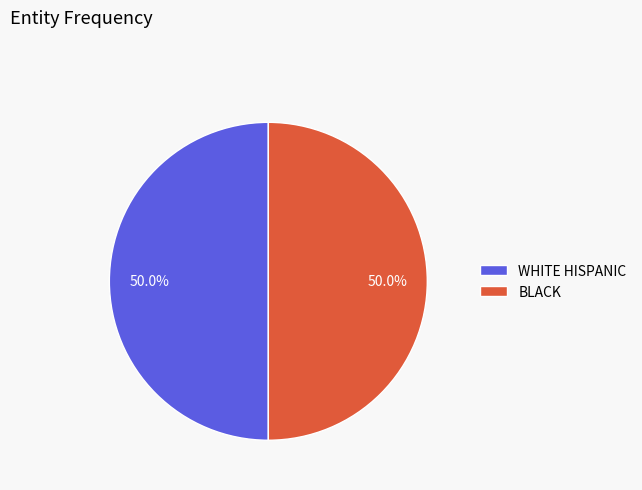

To the nearest percent, what is the average slice percentage?

50%